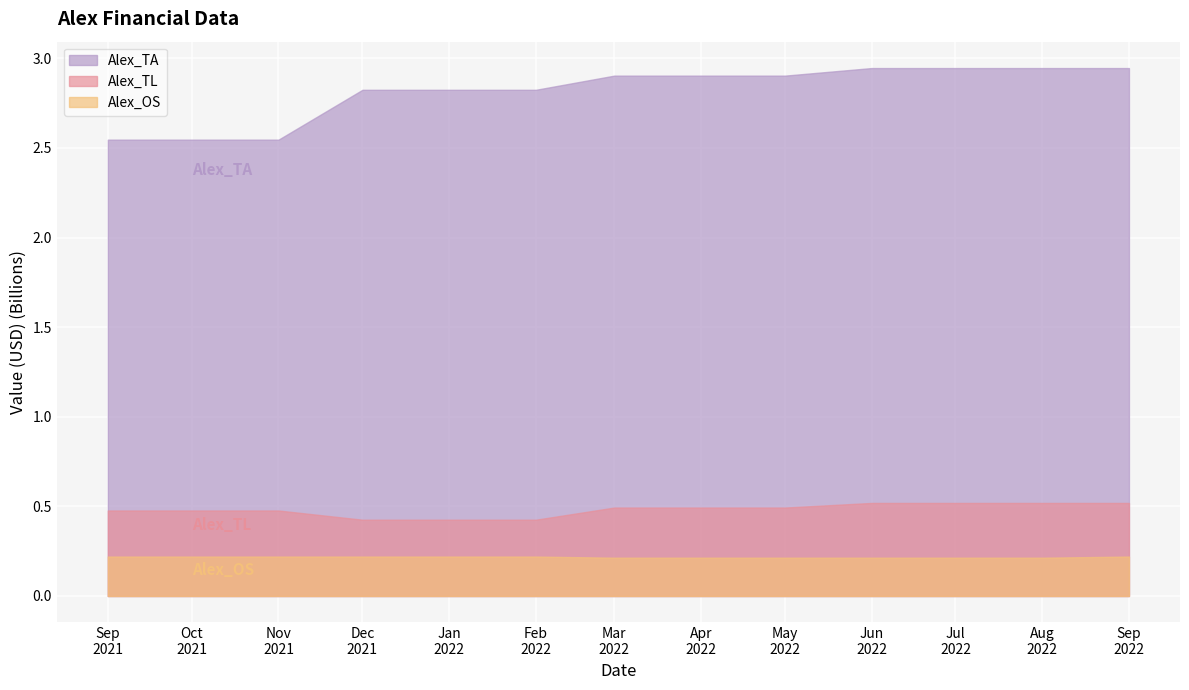

True or false: Alex_OS and Alex_TL intersect in this chart.

False